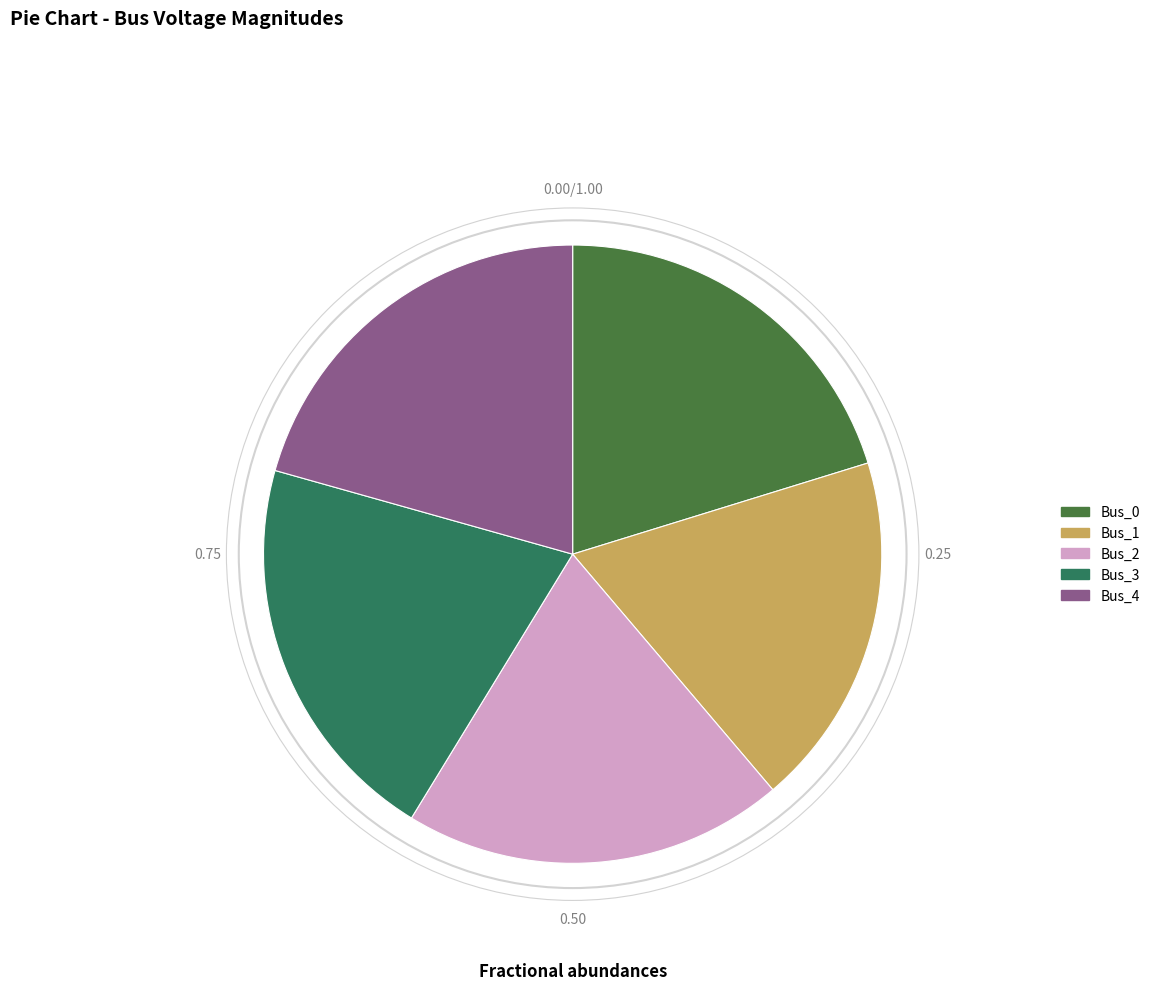

What is the smallest slice in the pie chart?

Bus_1